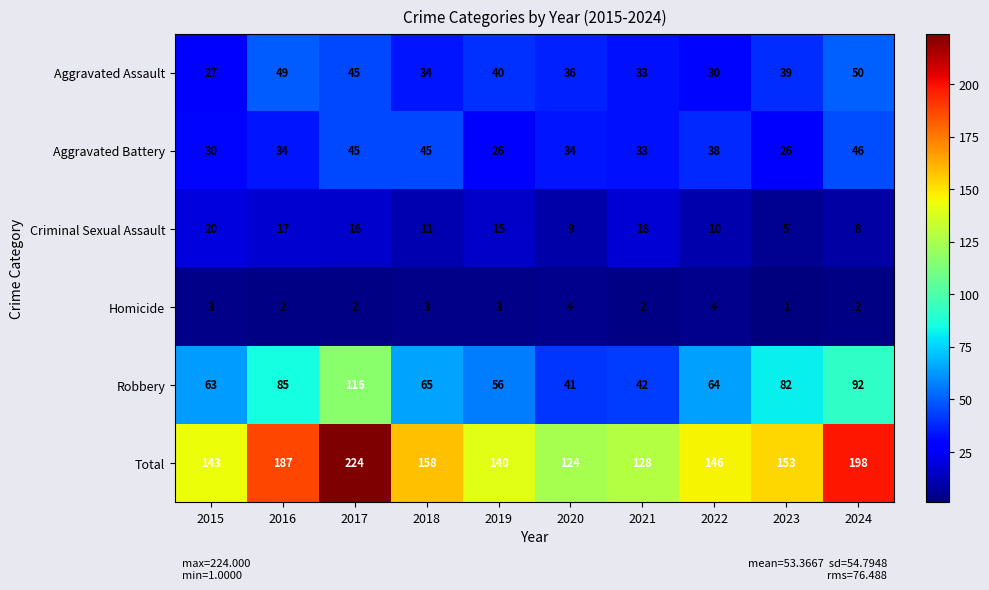

At which label does Criminal Sexual Assault reach its peak?

2015